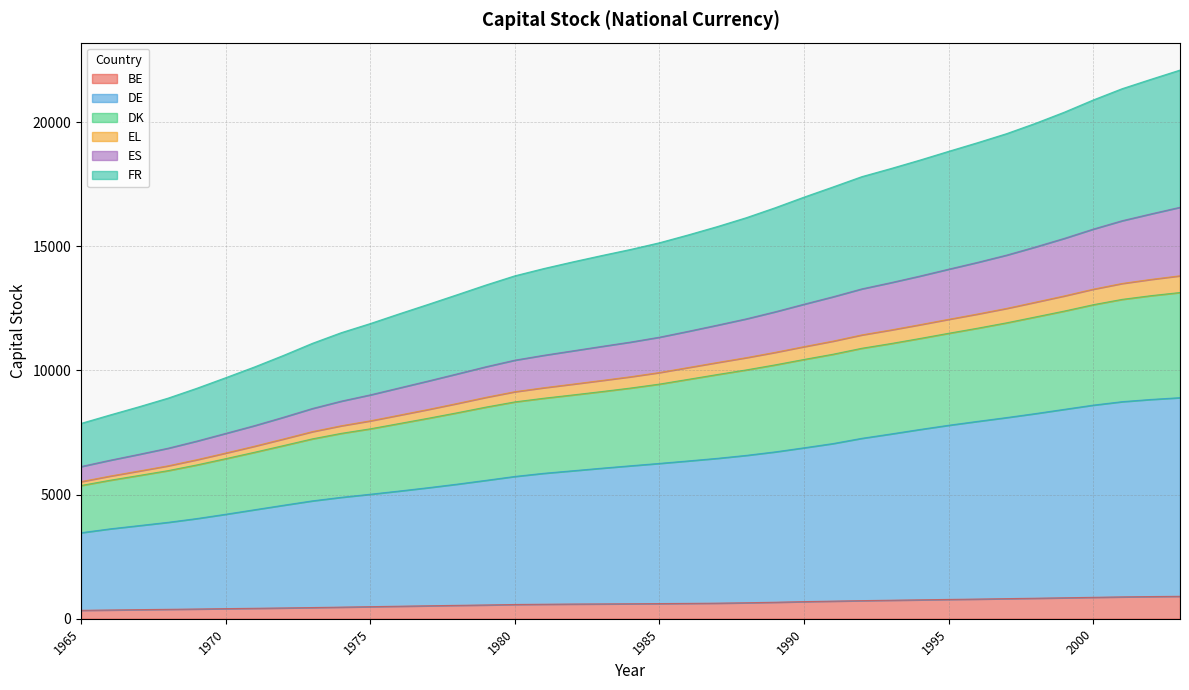

At how many categories does at least one series exceed 12437?

27